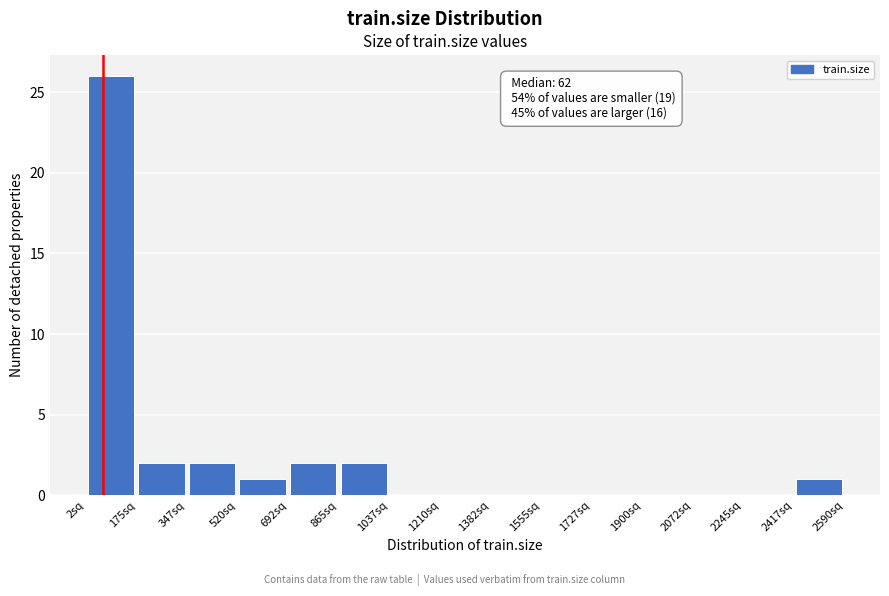

Which range on the x-axis has the tallest bar?

0 to 180